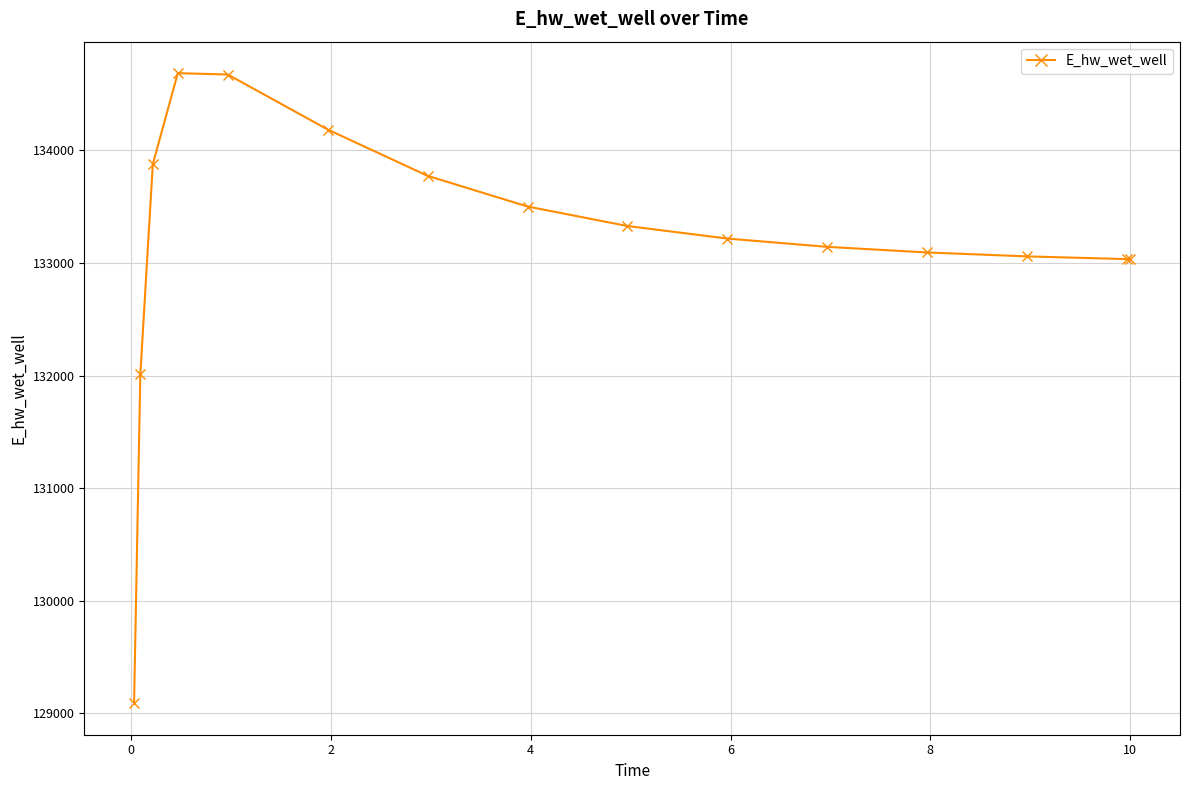

What is the difference between the maximum and minimum values?

5593.0